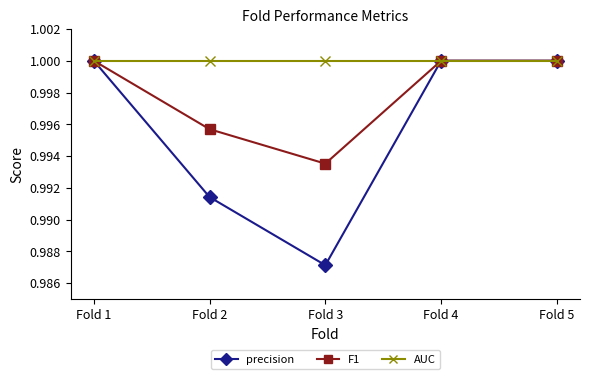

How many distinct data groups are displayed?

3